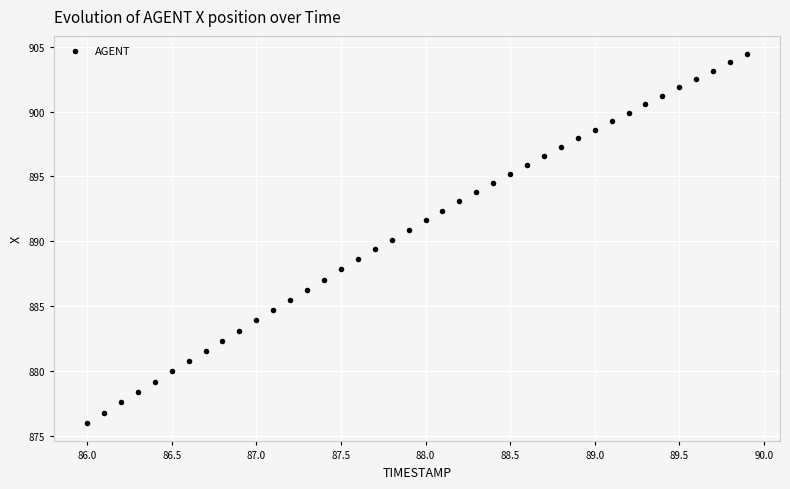

What is the range of Y values (max minus min)?

28.4